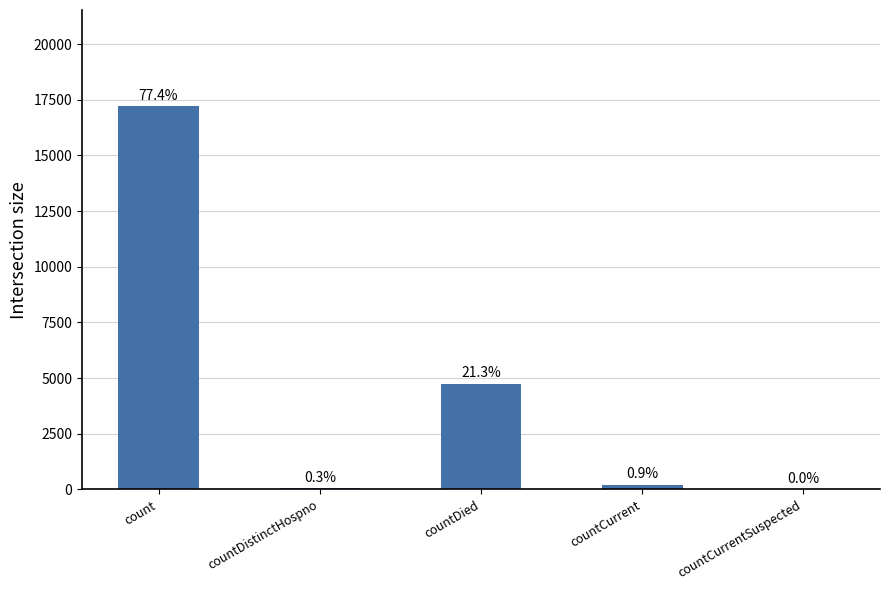

Rank the categories by value from lowest to highest.

countCurrentSuspected, countDistinctHospno, countCurrent, countDied, count